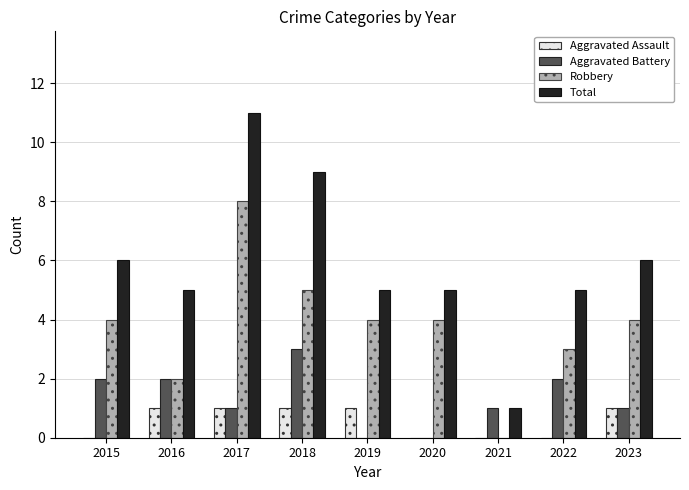

Which series has the largest total across all categories?

Total